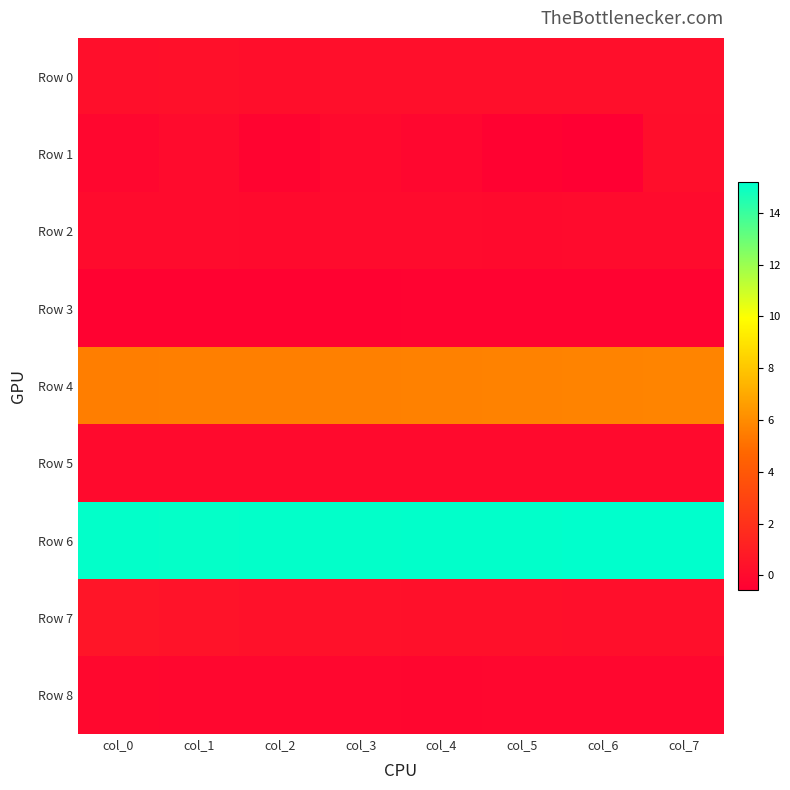

What is the maximum value shown in the chart?

15.2